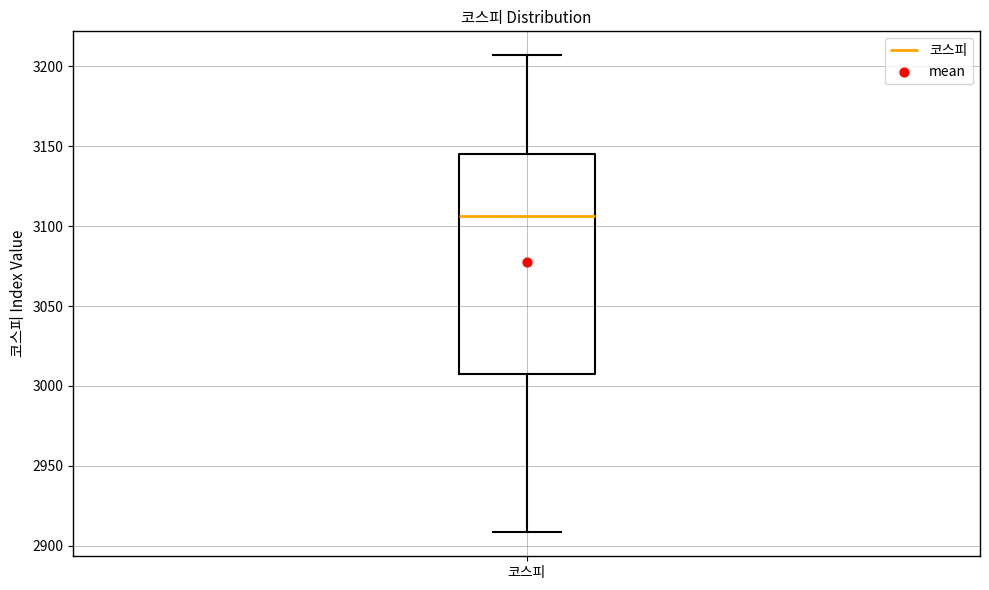

Transcribe this box plot: give where the median line is, the range the box spans, and where the two whiskers end, as read against the y-axis. The values are not printed on the chart, so give them approximately, as read against the axis.

median 3105, box 3005 to 3145, whiskers 2910 to 3205